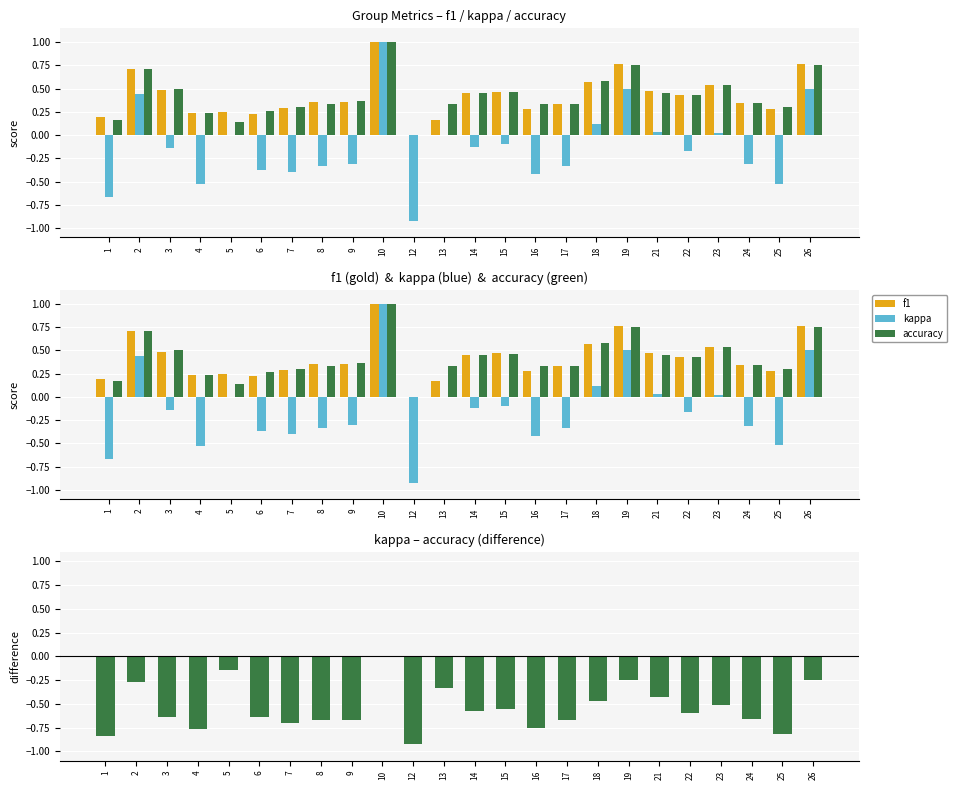

At which label is kappa closest to 0?

5